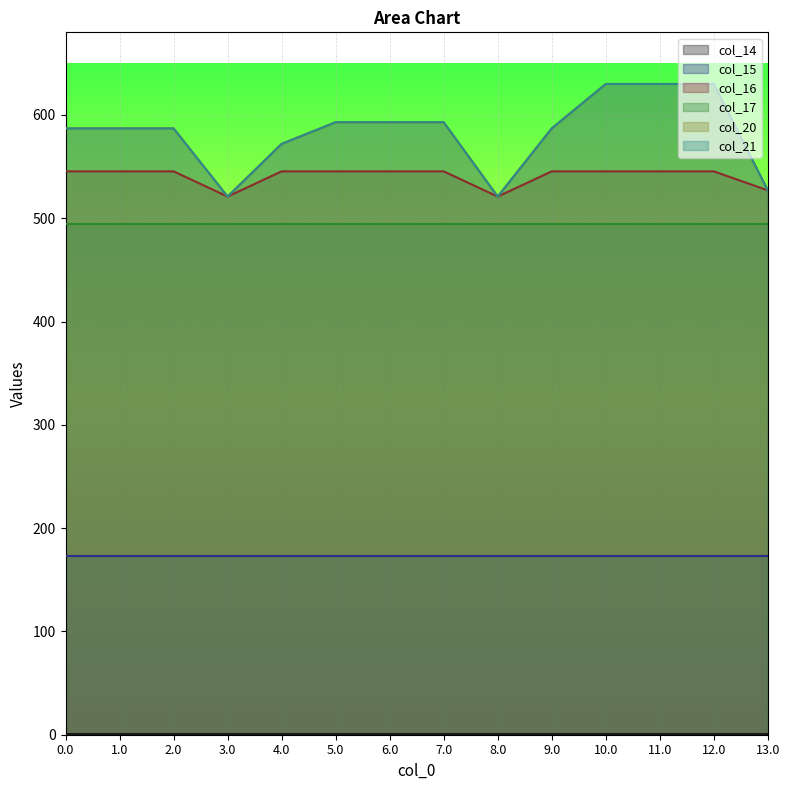

Does the chart display data point markers on the line(s)?

No